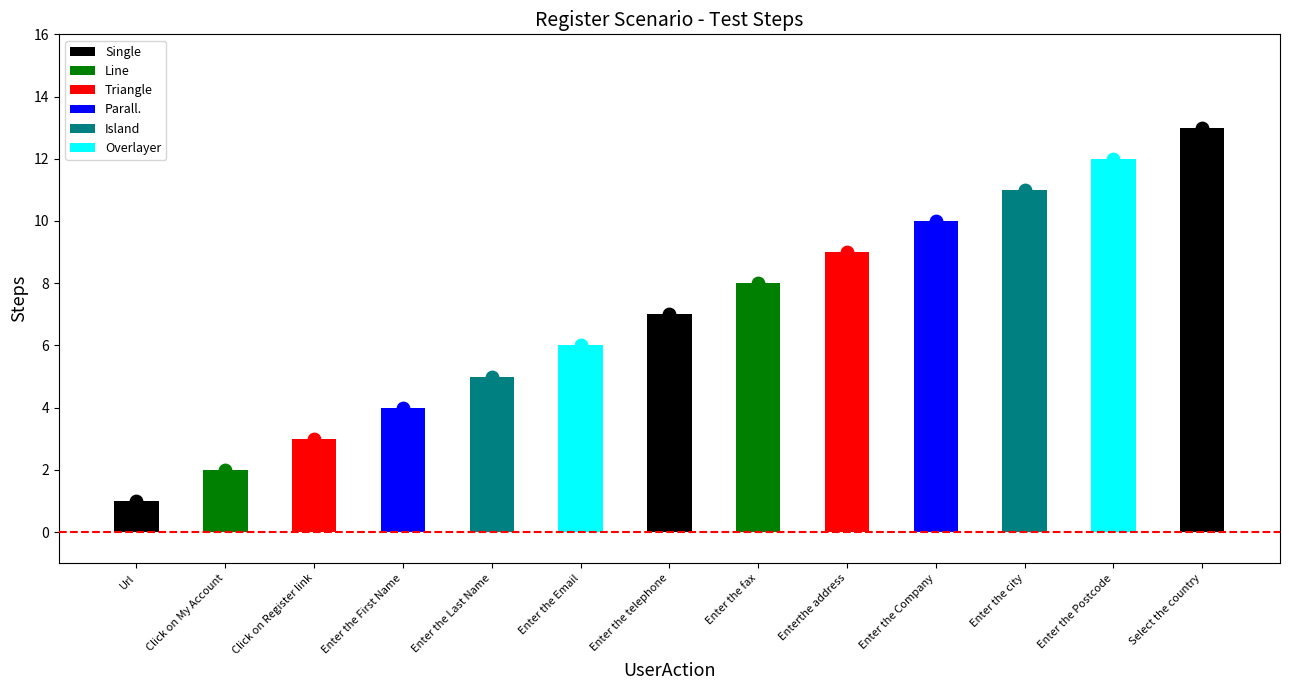

Approximately how many times larger is the value at Url compared to Enter the Email?

0.2